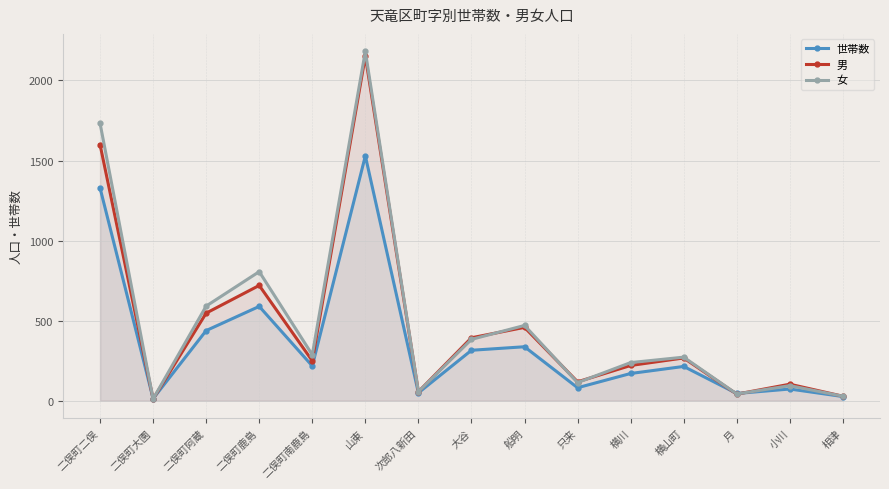

True or false: 男 has a value of 57 at 月.

False